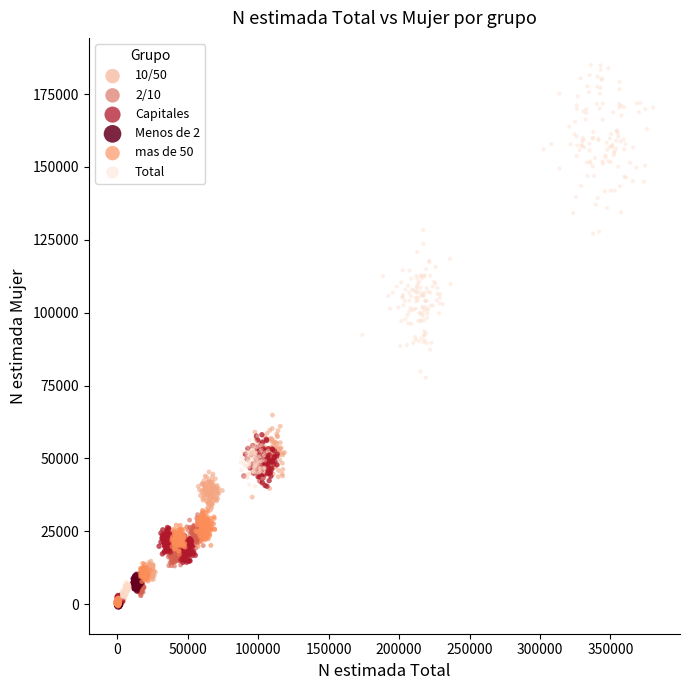

Which series contains the highest Y value?

Total